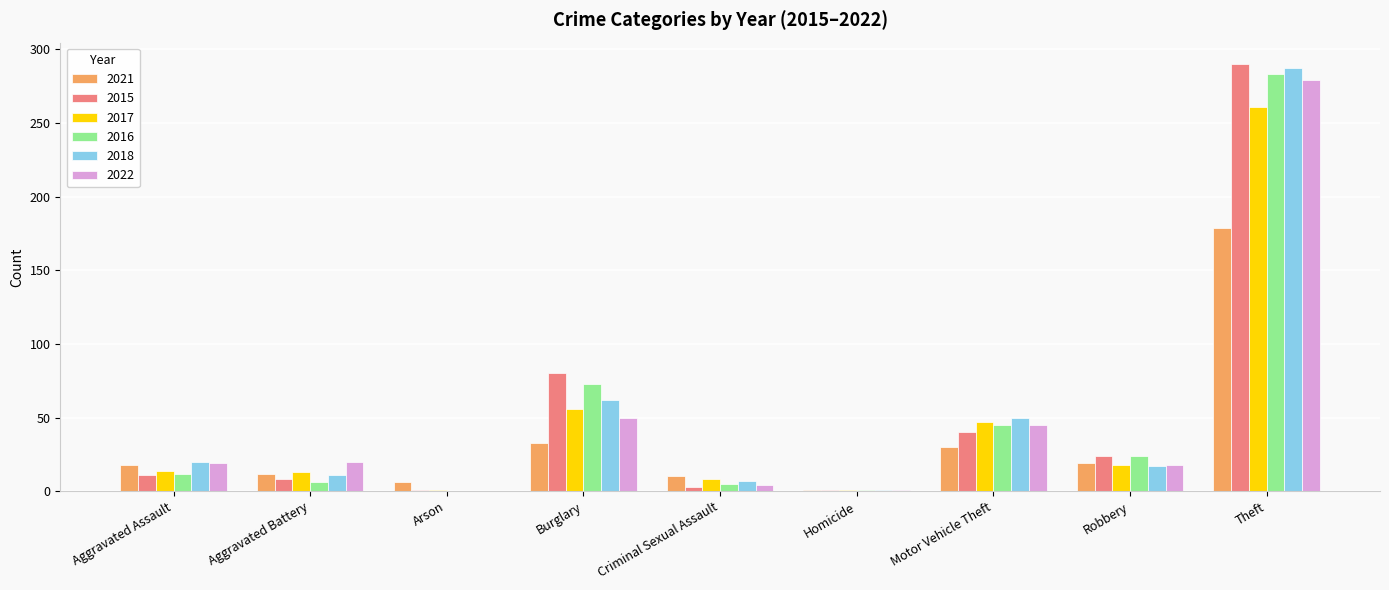

What is the maximum value for 2017?

261